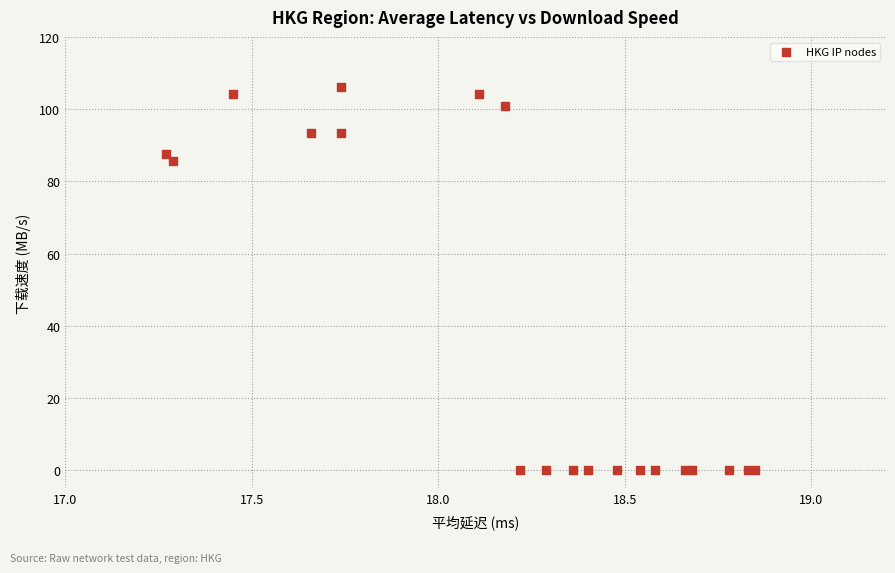

What Y value in the scatter plot is closest to 53?

85.7